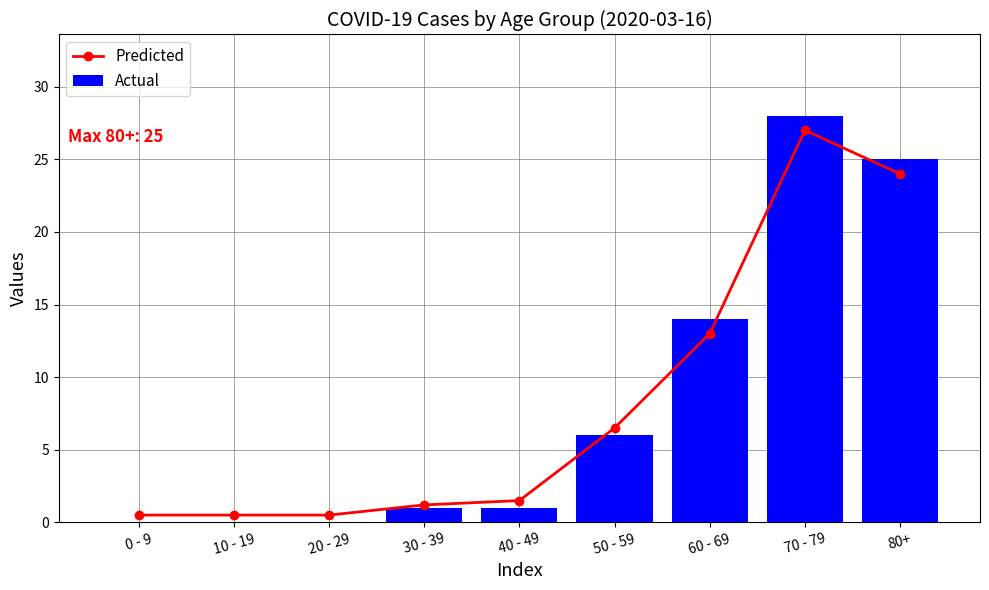

True or false: Predicted has a value of 27.0 at 70 - 79.

True